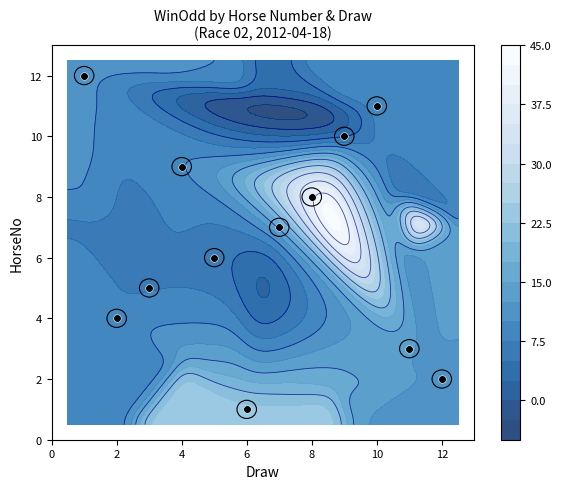

How many values are below 7?

6